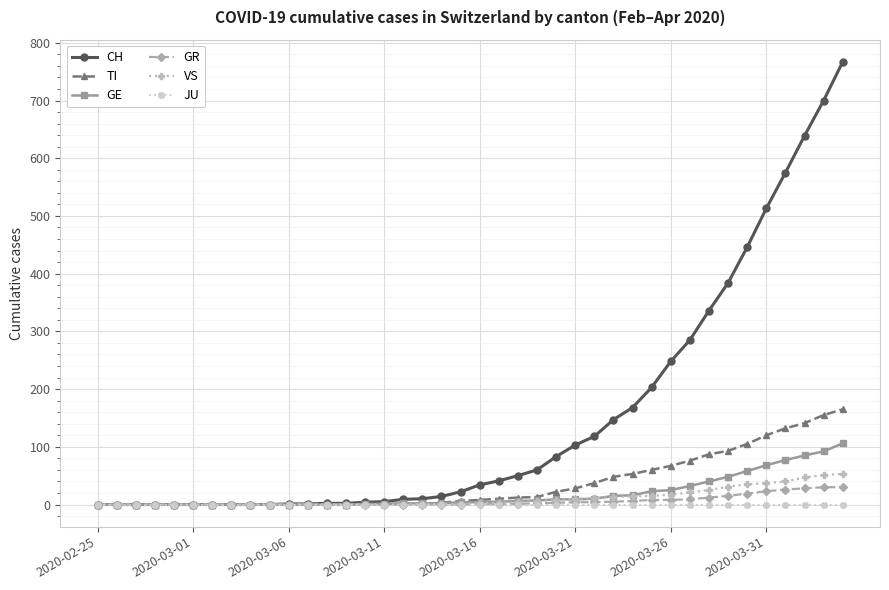

List the series in order of their peak value, highest first.

CH, TI, GE, VS, GR, JU